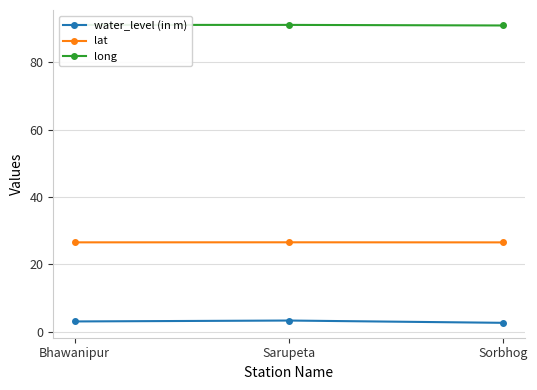

What is the total value across all series at Sorbhog?

120.0